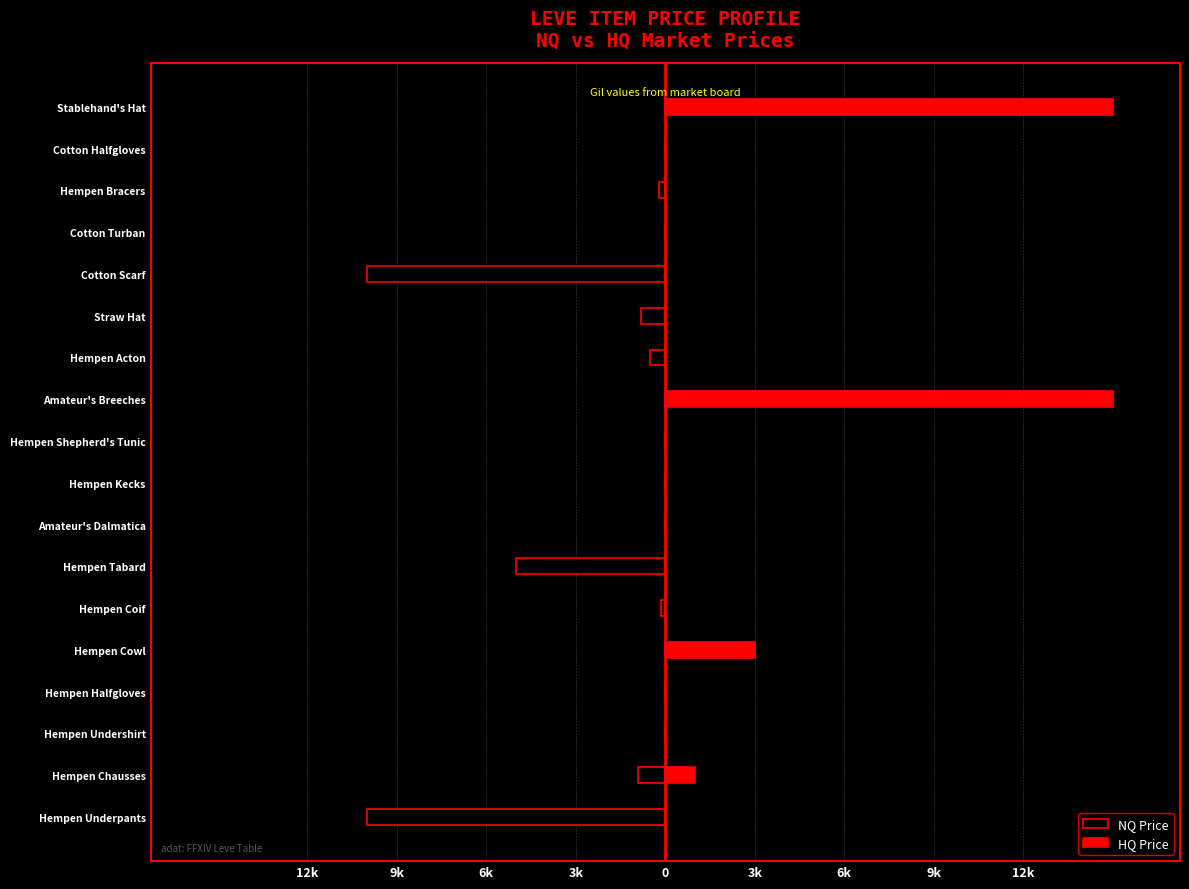

Between Hempen Halfgloves and Hempen Tabard, which series saw the biggest shift?

NQ Price